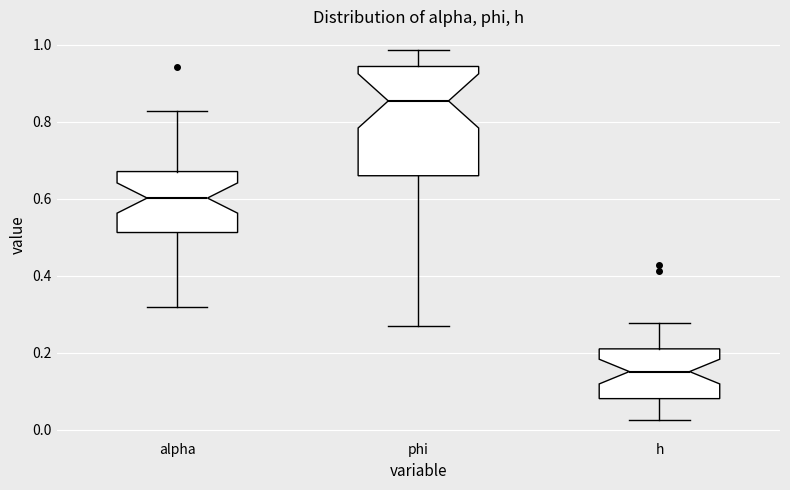

Reading left to right, transcribe this box plot: for each box, give where its median line is, the range the box spans, and where its two whiskers end, as read against the y-axis. The values are not printed on the chart, so give them approximately, as read against the axis.

alpha: median 0.60, box 0.52 to 0.68, whiskers 0.32 to 0.82
phi: median 0.86, box 0.66 to 0.94, whiskers 0.26 to 0.98
h: median 0.16, box 0.08 to 0.22, whiskers 0.02 to 0.28